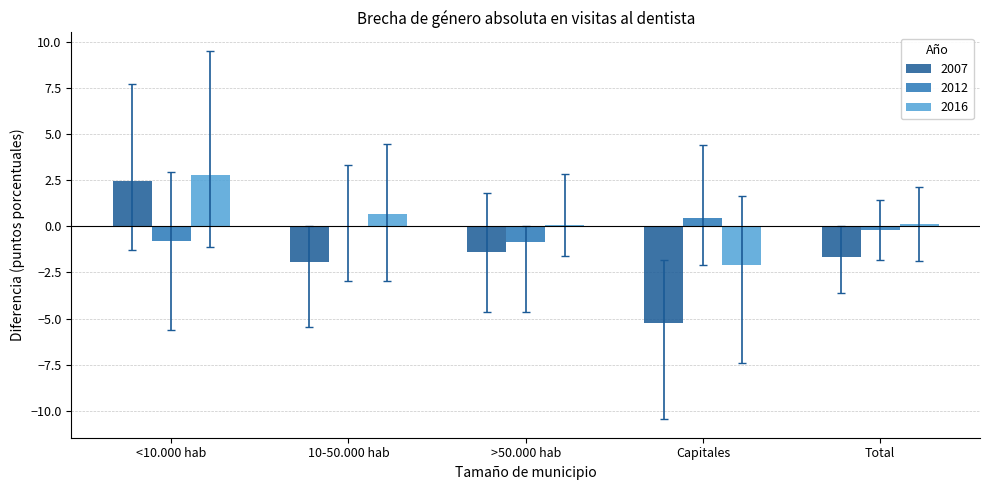

Is it true that 2007 equals 3.4 at <10.000 hab?

False